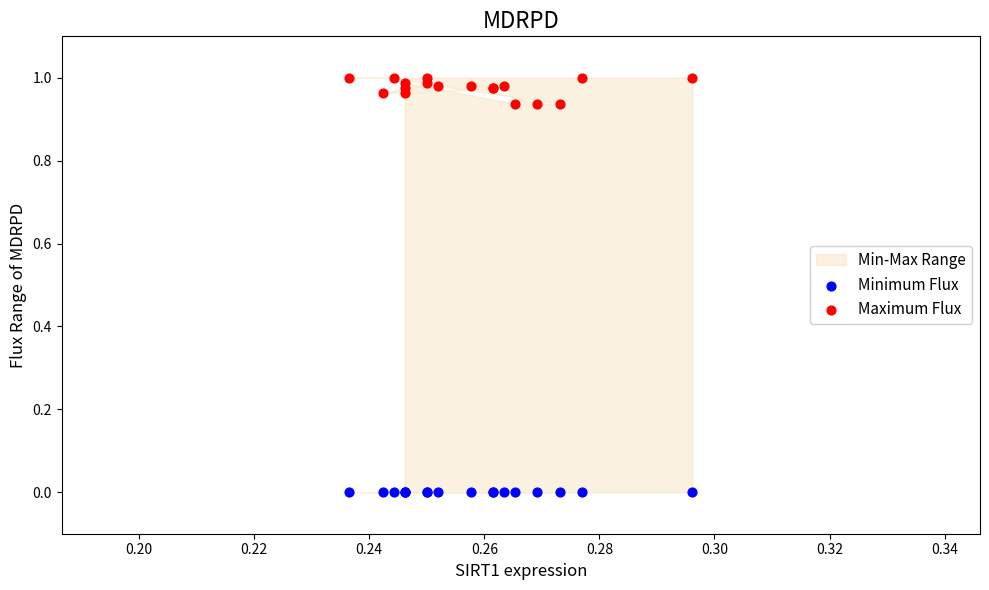

Which series reaches the minimum Y coordinate?

Minimum Flux